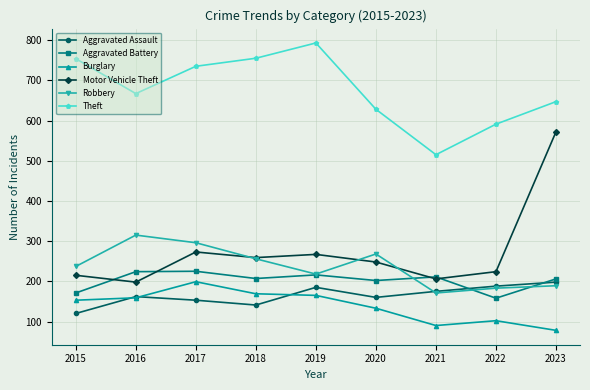

Which category has the lowest value in the Aggravated Assault series?

2015